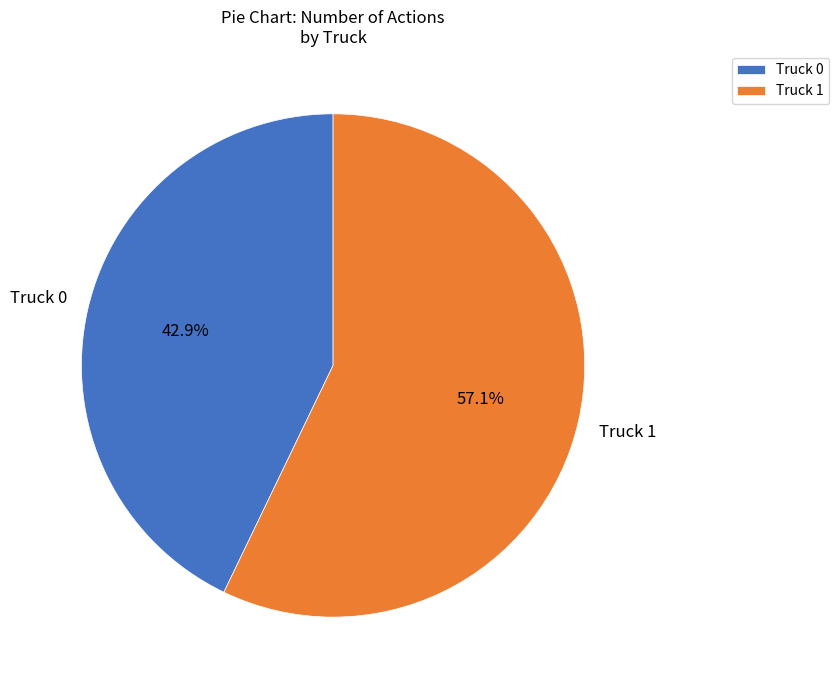

To the nearest percent, what percentage of the pie is Truck 0?

43%